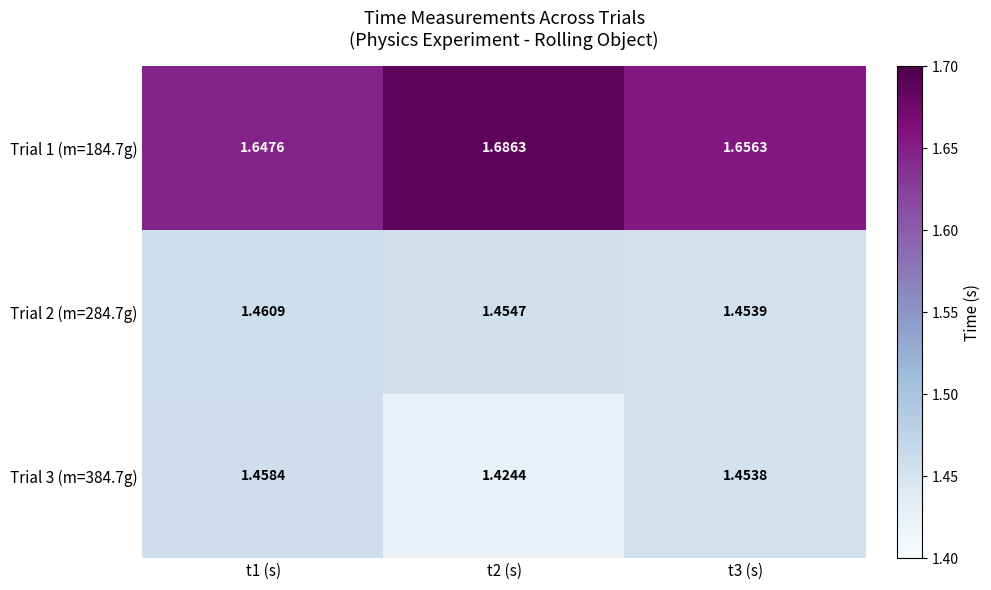

Which category has the lowest value across all series?

t2 (s)